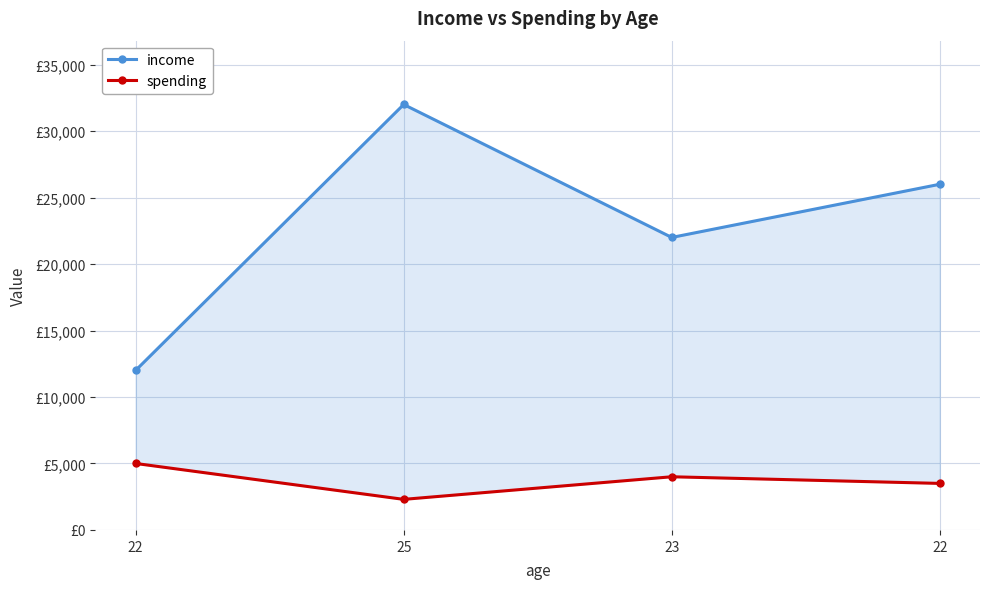

Between 23 and 22, which is larger?

22